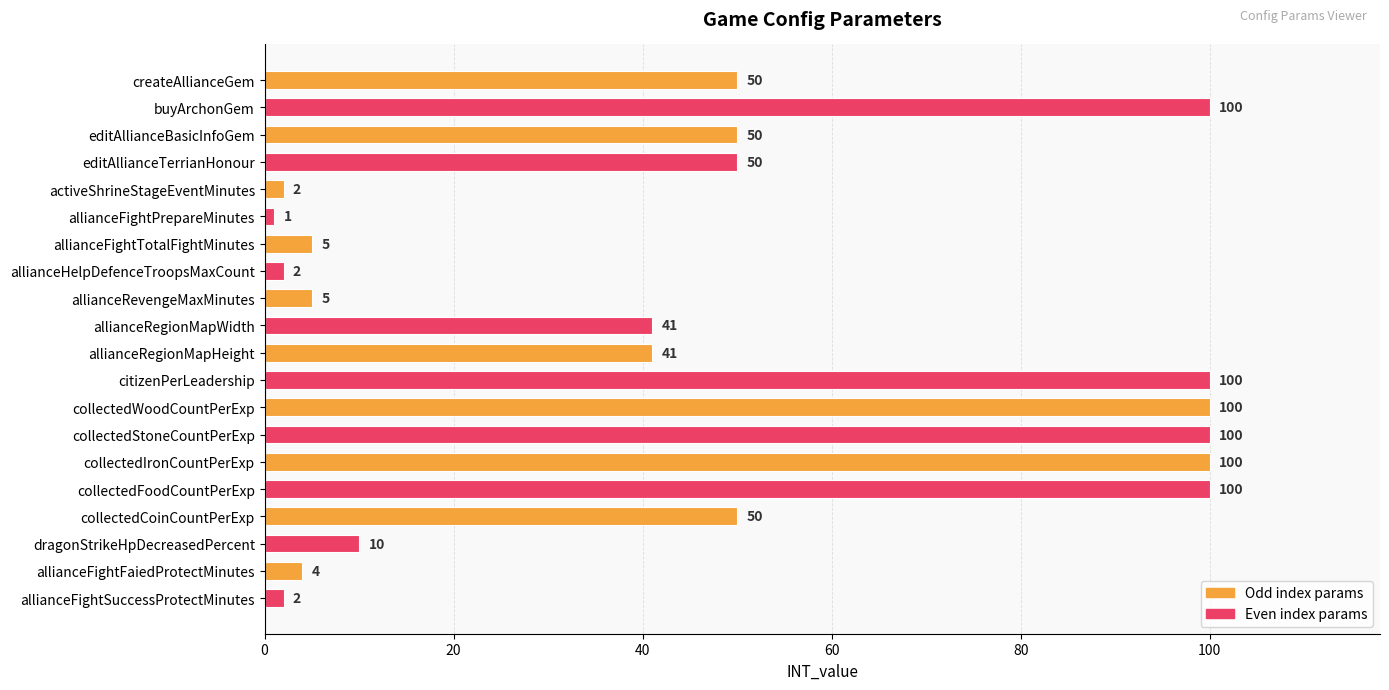

Count the number of data series in this chart.

1